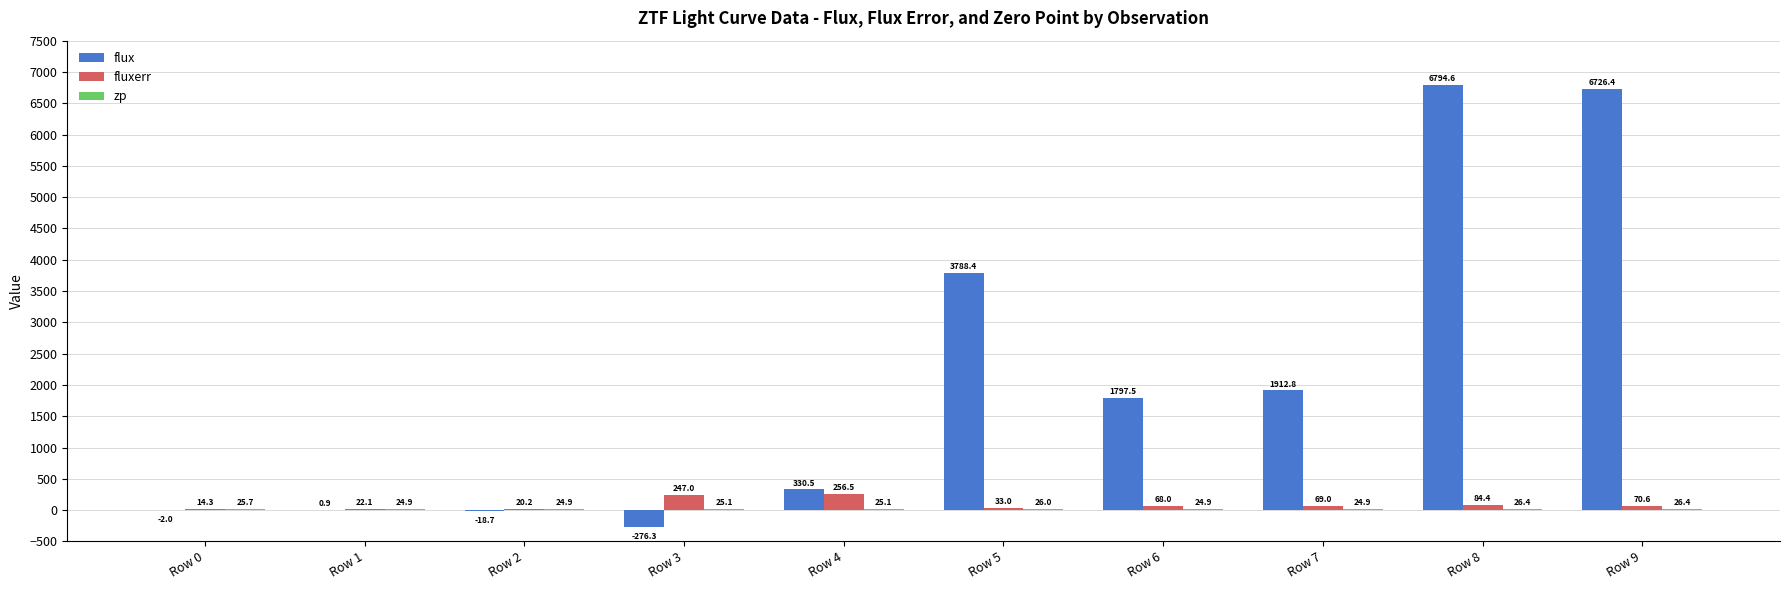

At which label does flux reach its peak?

Row 8